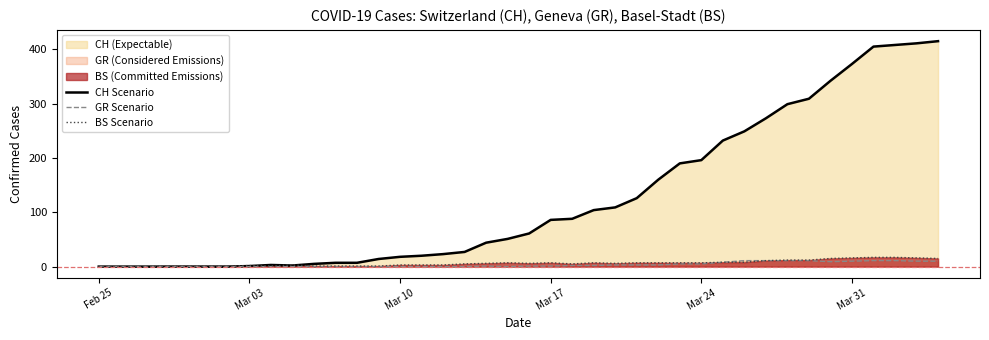

How many data points in CH Scenario are above 61?

19